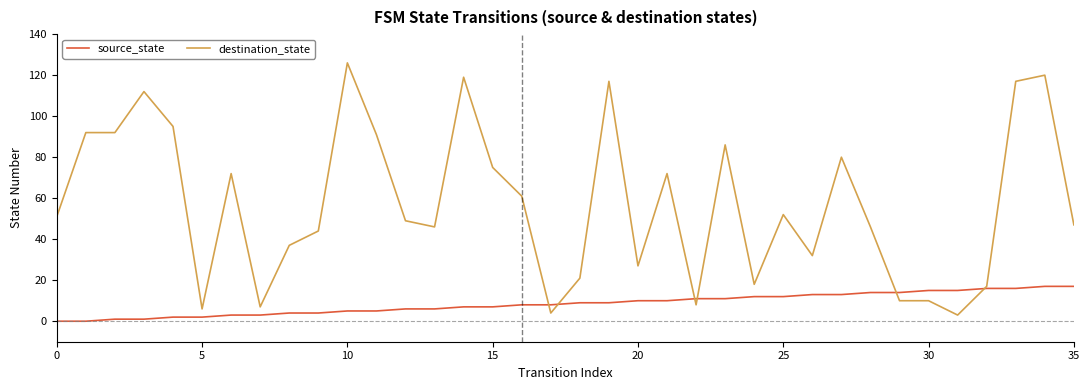

Which series has the largest total across all categories?

destination_state